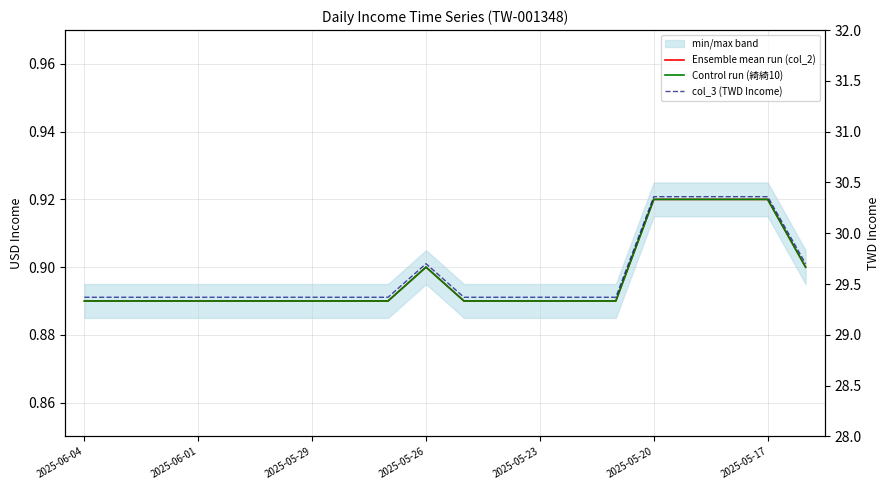

Where is the first local maximum for col_3 (TWD Income)?

2025-05-26